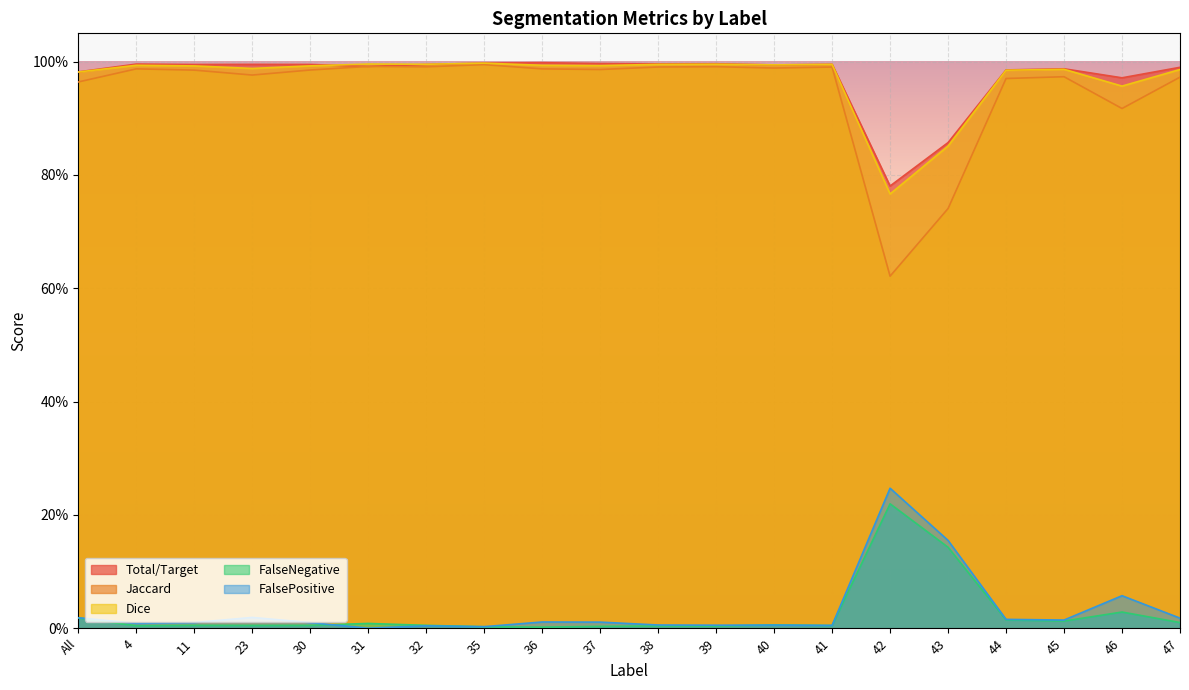

At 41, list the series in order from smallest to largest.

FalseNegative, FalsePositive, Jaccard, Dice, Total/Target